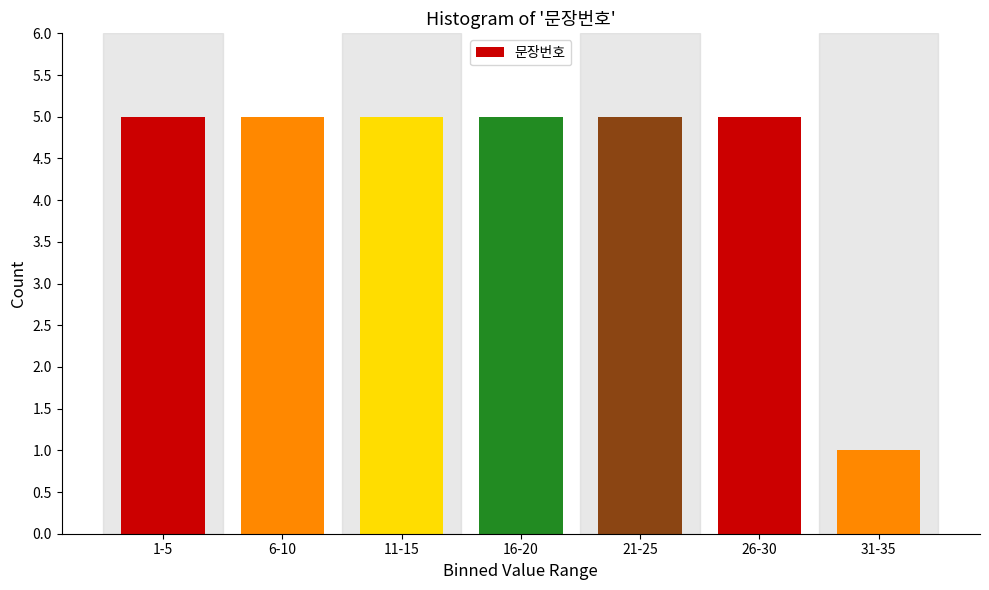

Reading left to right, what are all the values shown in this chart?

5	5	5	5	5	5	1